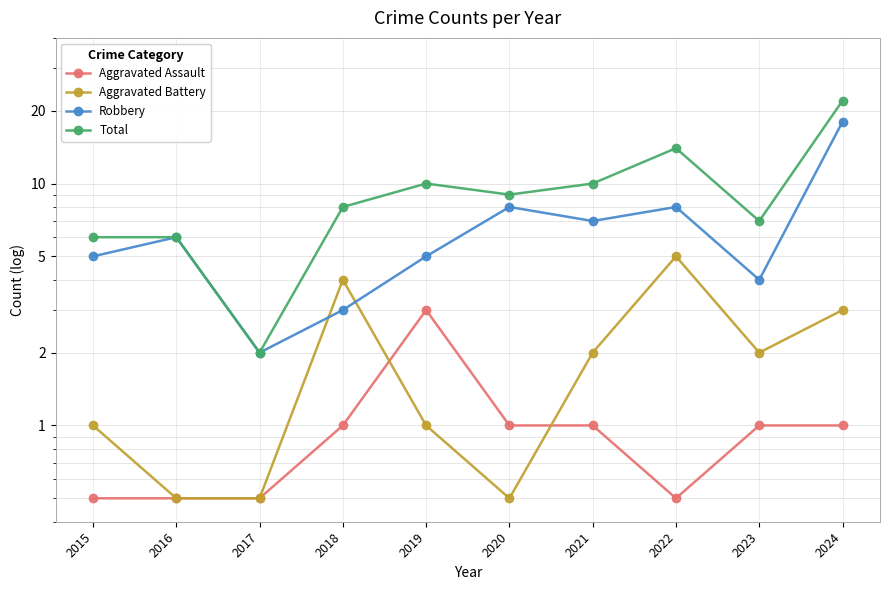

At how many categories does at least one series exceed 9?

4